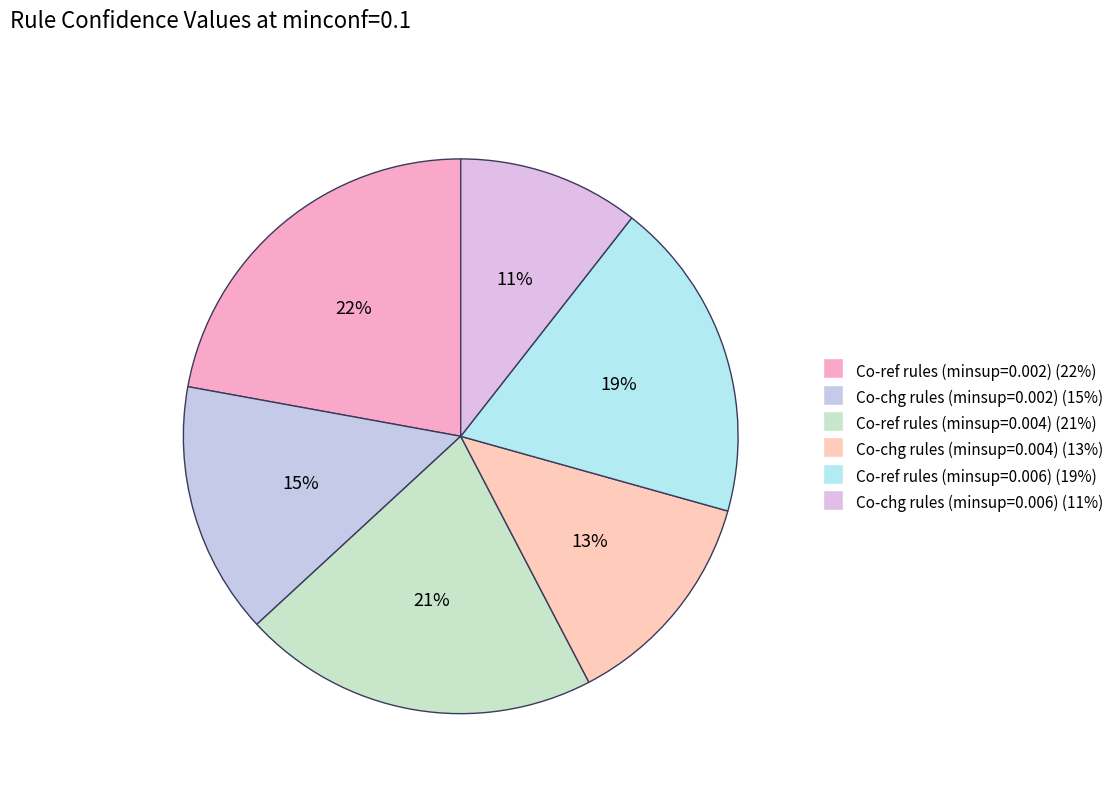

The Co-chg rules (minsup=0.002) slice represents 15% of the pie. True or false?

True